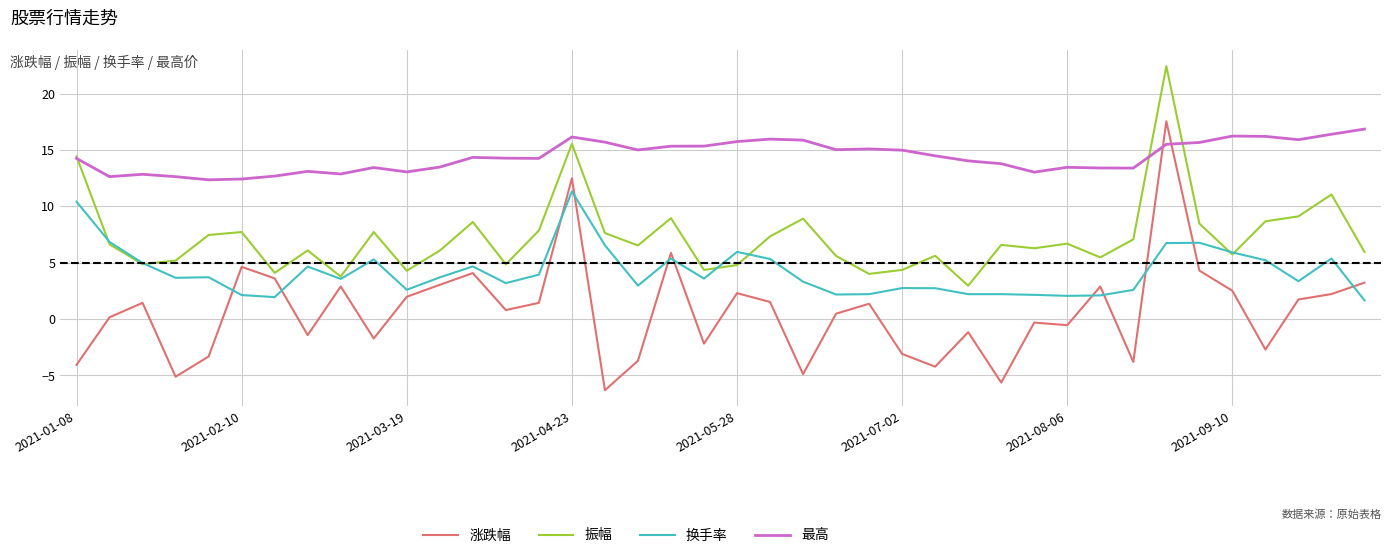

What are all the series names shown in the legend?

涨跌幅, 振幅, 换手率, 最高